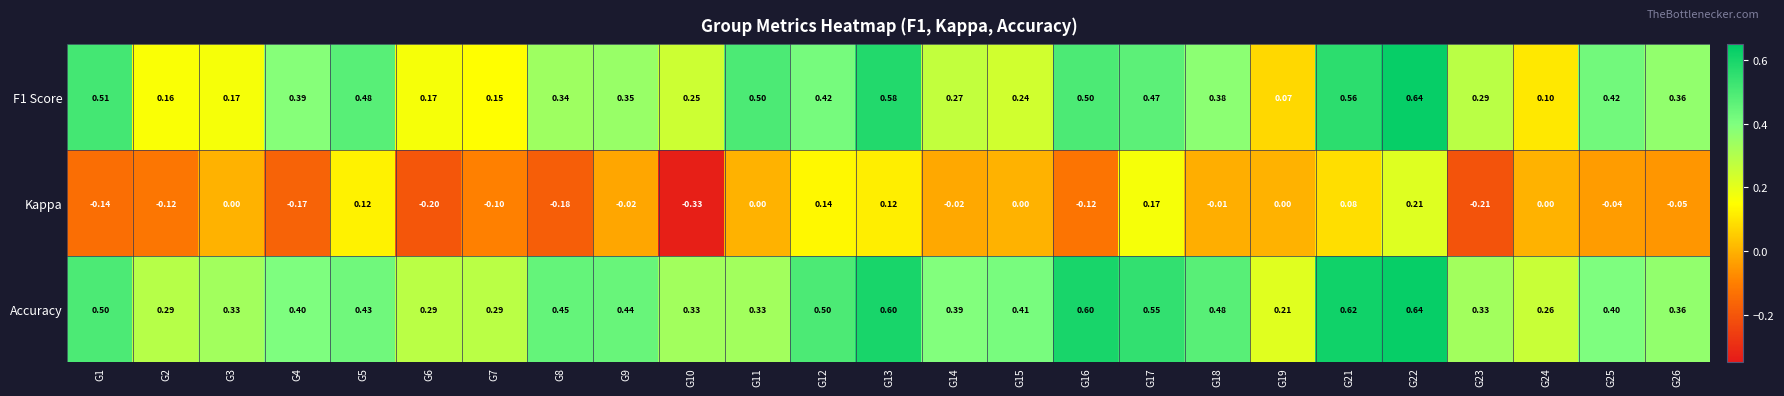

At which category is the sum across all series the highest?

G22